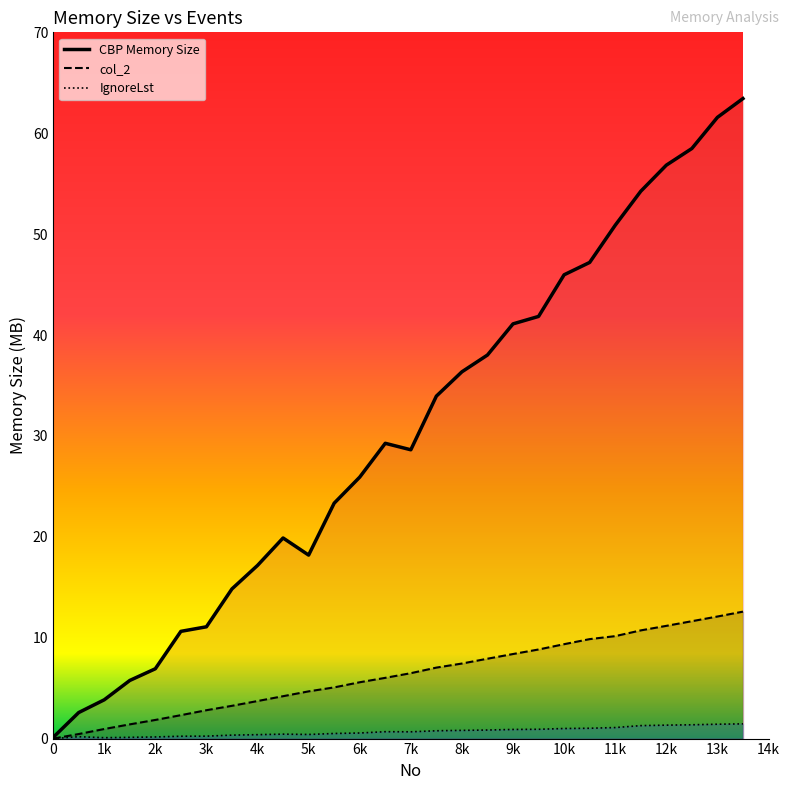

What is the highest value of the IgnoreLst series?

1.5